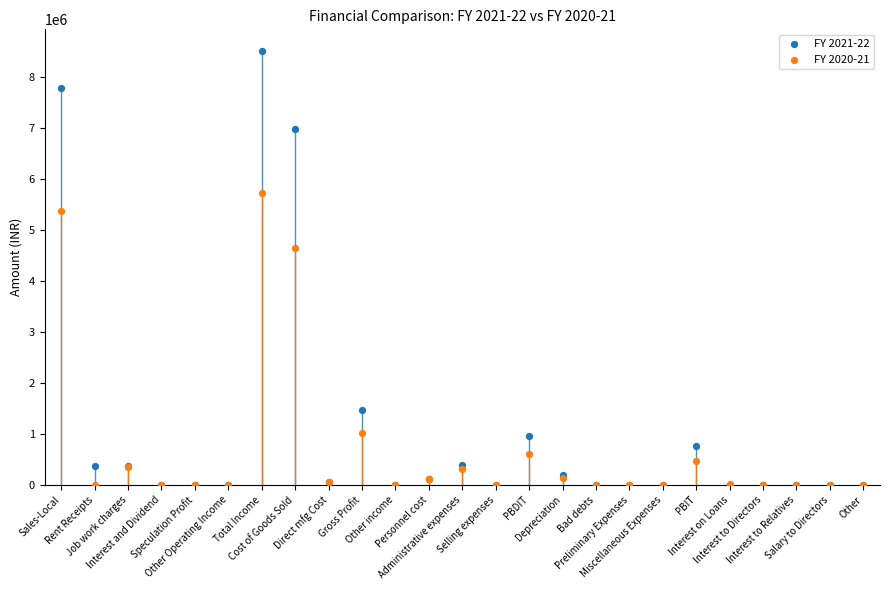

Which series has the widest spread of Y values?

FY 2021-22